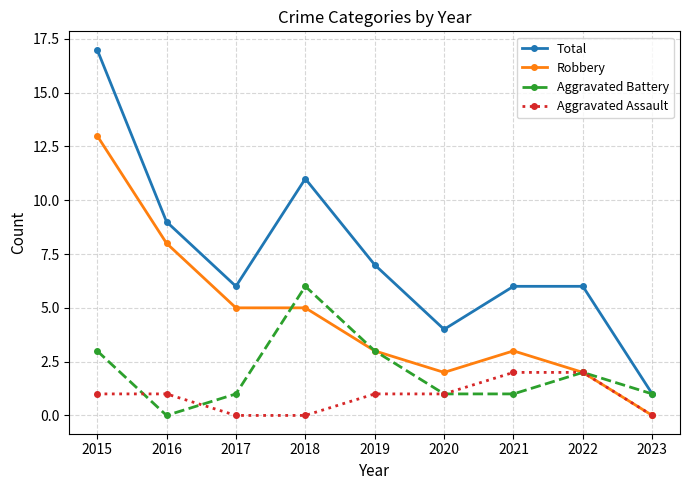

What is the sum of all Aggravated Assault values?

8